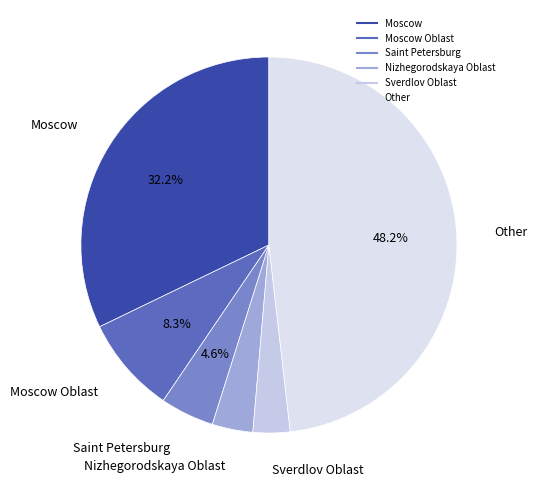

Count the number of slices in the pie.

6